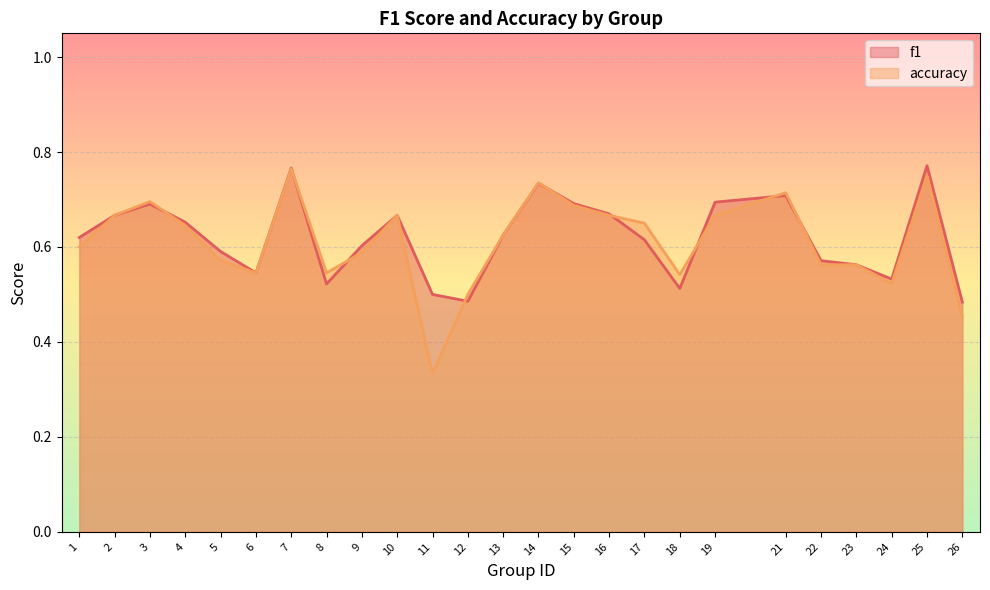

How many lines are shown in the chart?

2